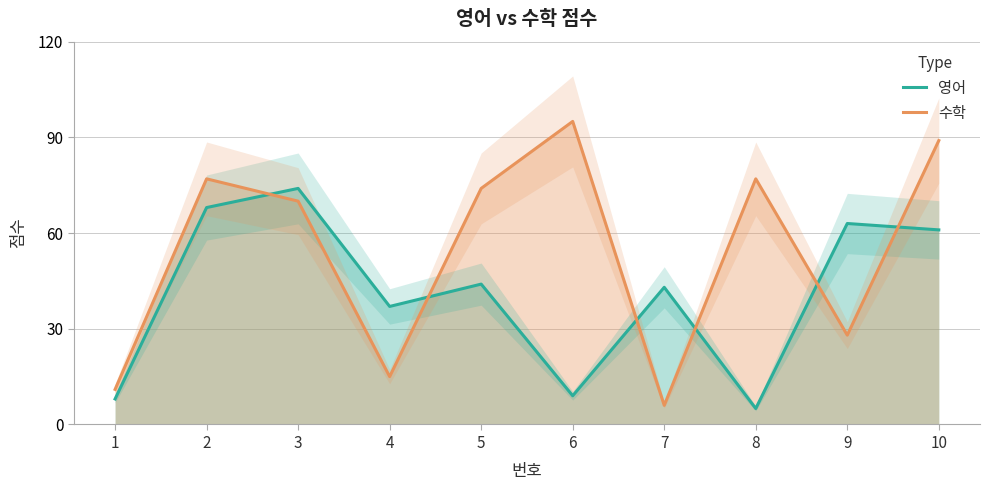

True or false: 영어 and 수학 intersect in this chart.

True